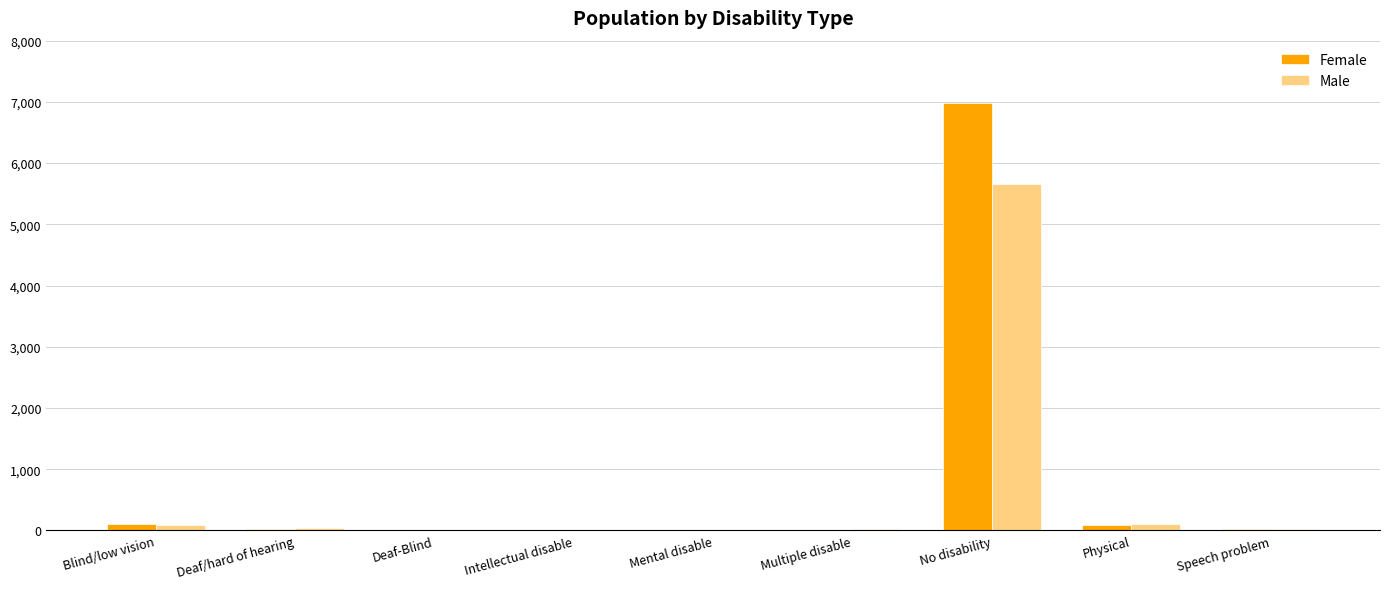

Is it true that Female equals 30 at Deaf/hard of hearing?

True